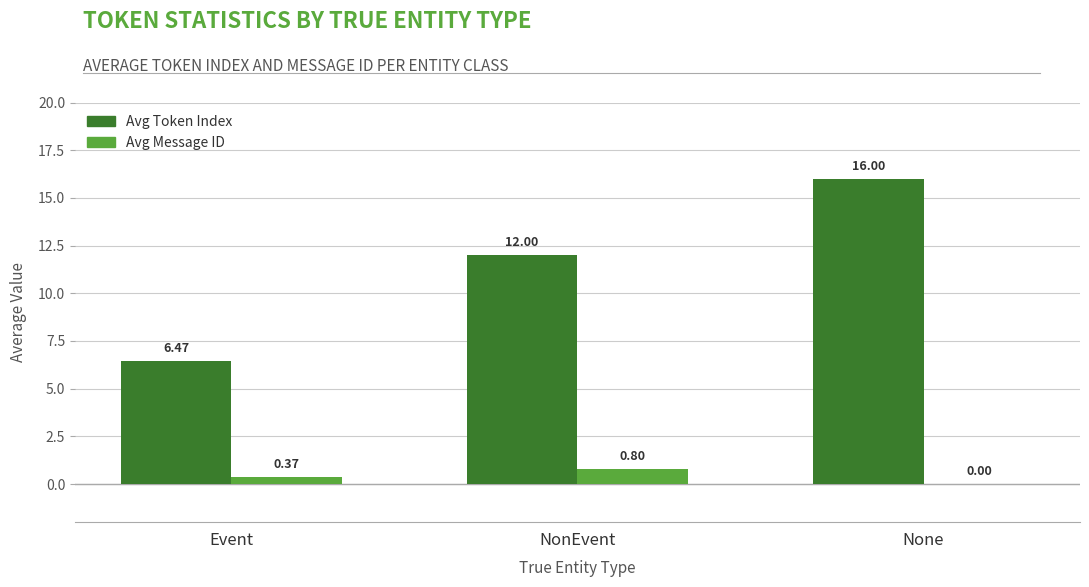

What is the sum of all Avg Token Index values?

34.5